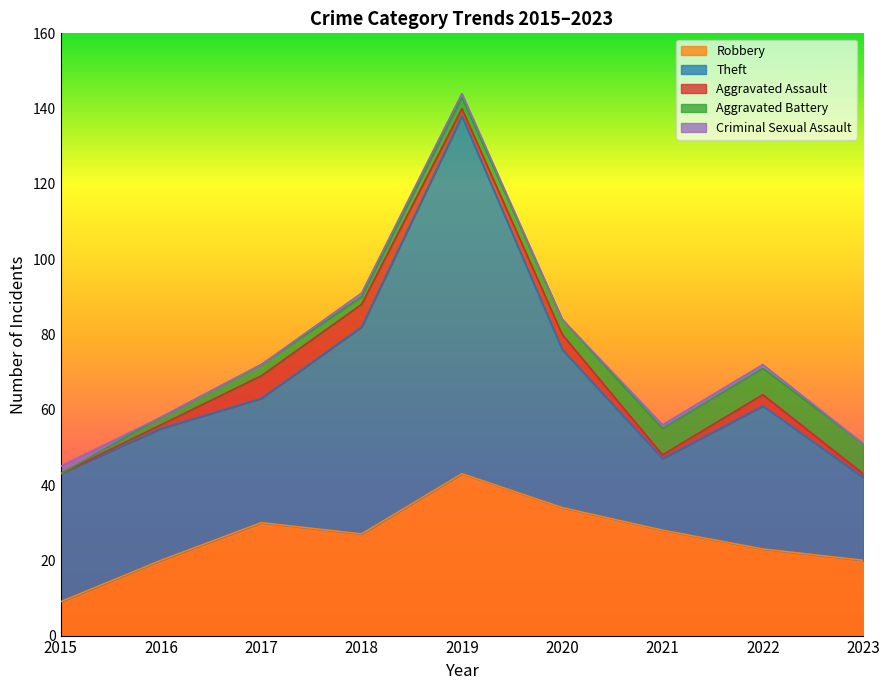

Which series has the largest total across all categories?

Theft